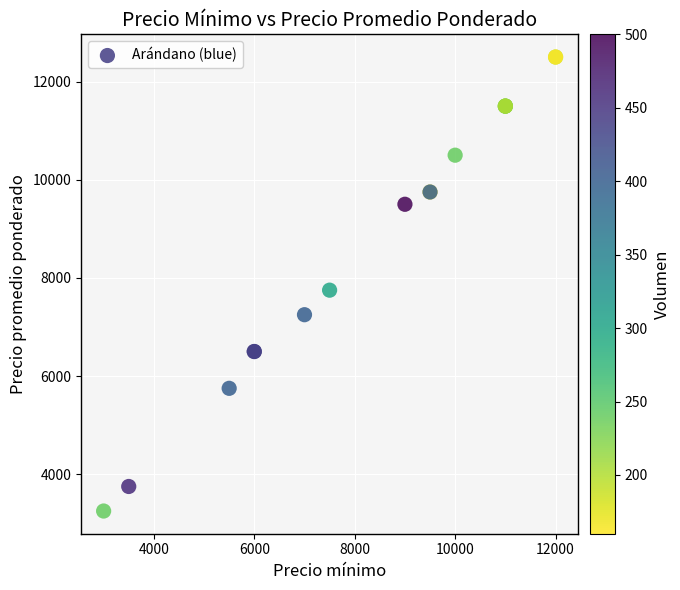

What Y value in the scatter plot is closest to 7875?

7750